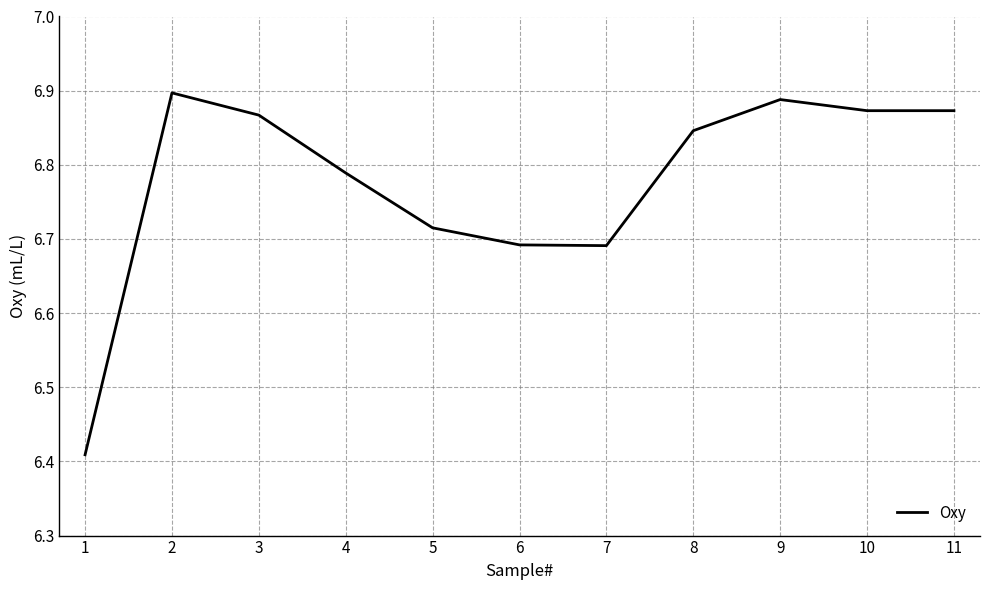

Which label corresponds to the smallest value in the chart?

1